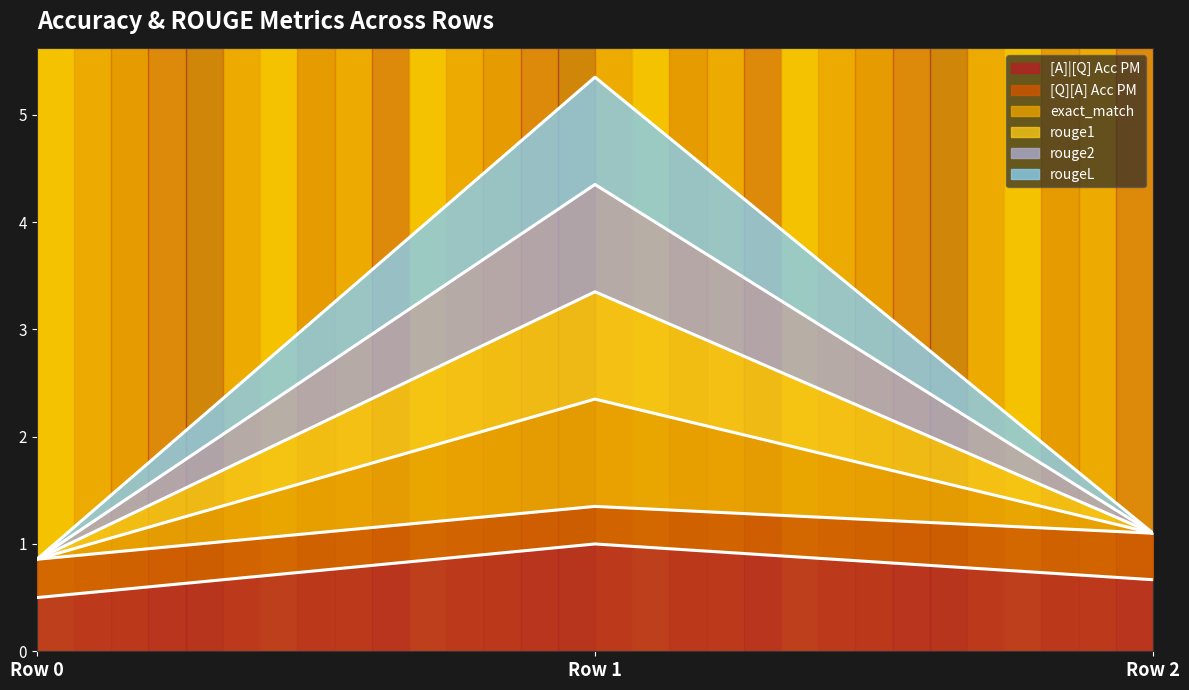

What is the maximum value shown in the chart?

5.3